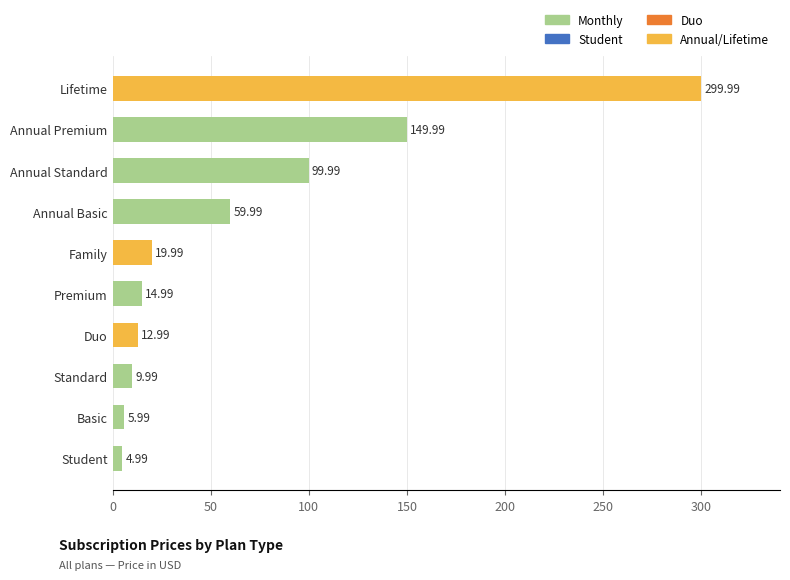

Count the number of categories in the chart.

10